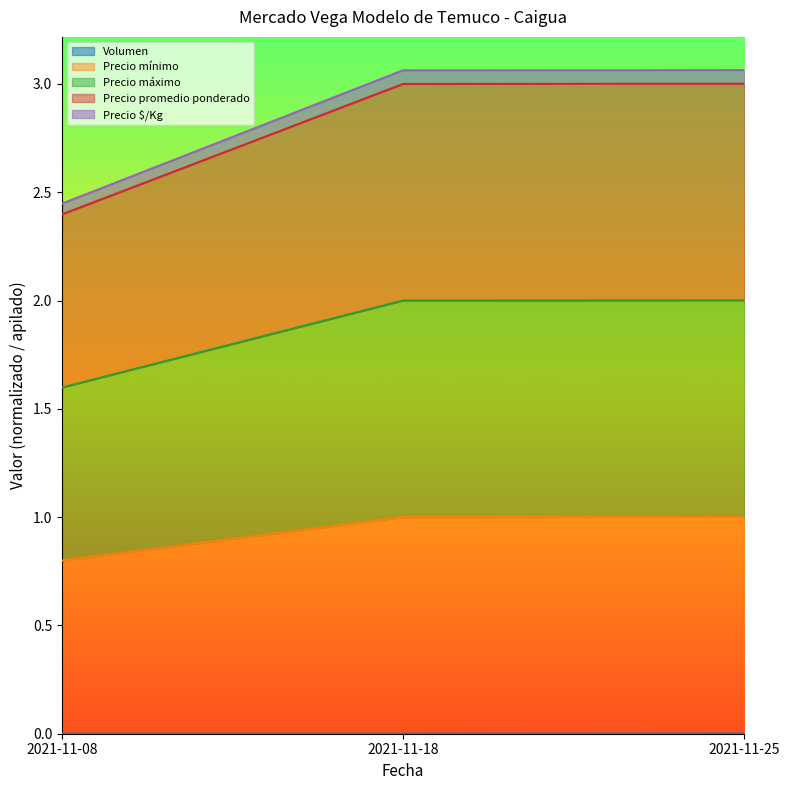

Rank the series at 2021-11-18 from lowest to highest value.

Volumen, Precio $/Kg, Precio promedio ponderado, Precio máximo, Precio mínimo